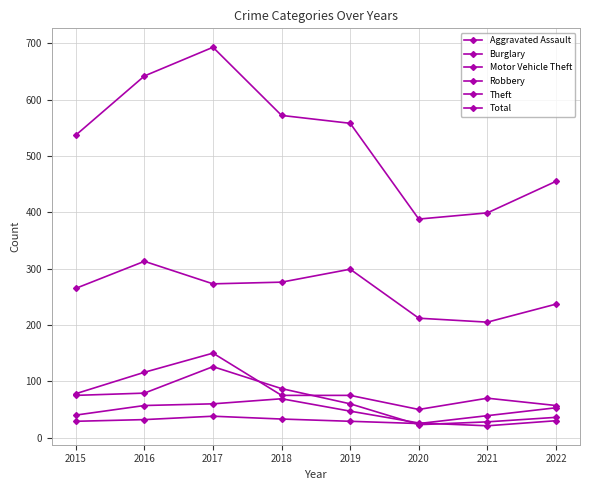

What is the greatest value displayed?

693